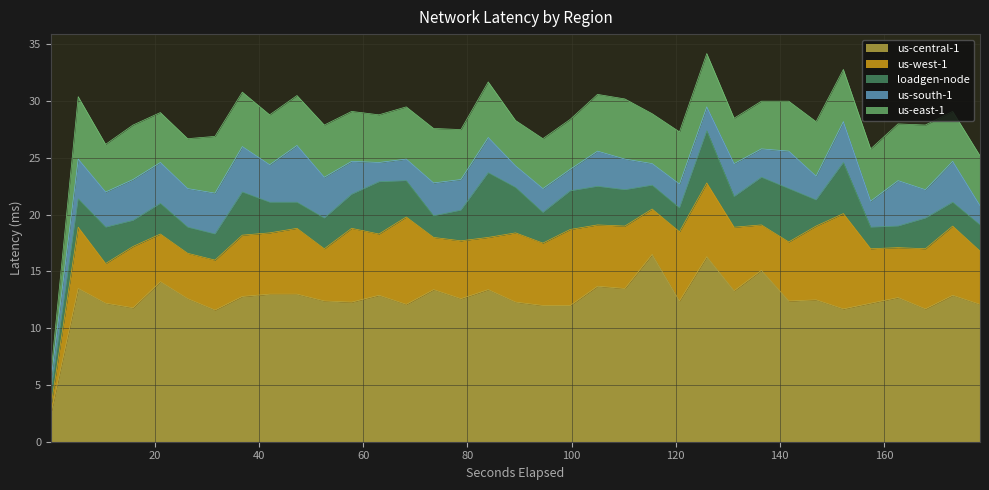

What is the spread (max minus min) of values at 25?

10.6